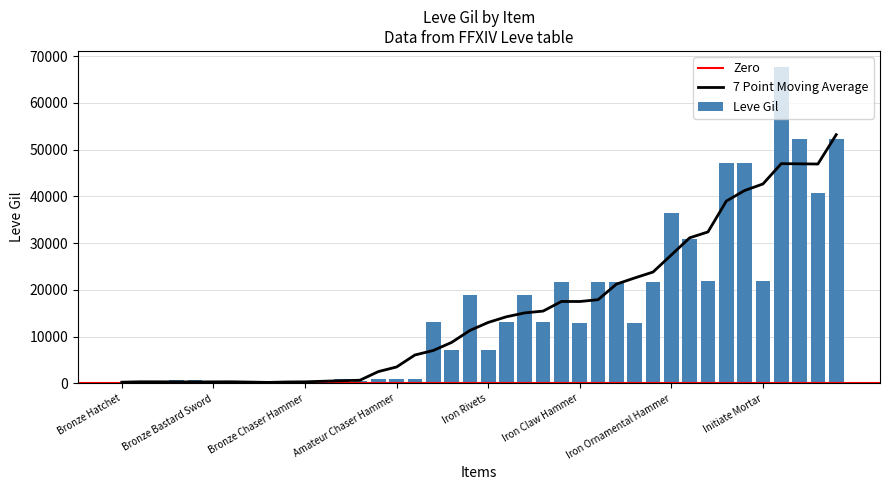

What is the value of the 28th bar from the left?

21600